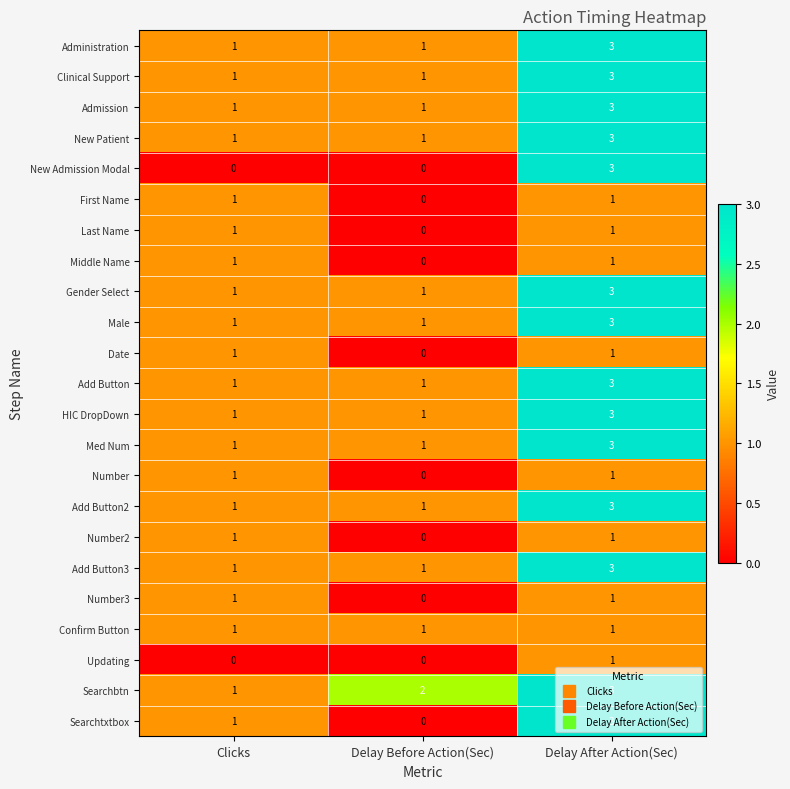

What is the total value across all series at Clicks?

21